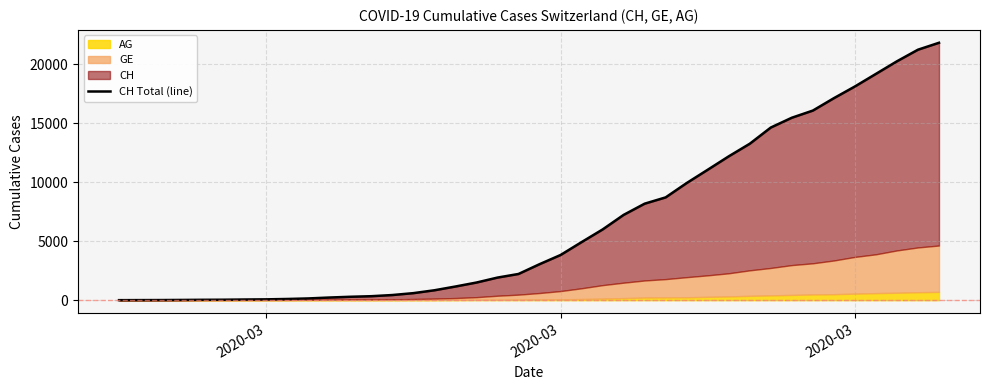

Reading left to right, transcribe all the data shown in this chart.

0	5	9	19	31	38	56	70	100	146	223	287	336	435	595	838	1156	1493	1913	2219	3047	3825	4917	5989	7224	8173	8707	9923	11048	12184	13251	14624	15454	16060	17110	18102	19168	20235	21217	21804